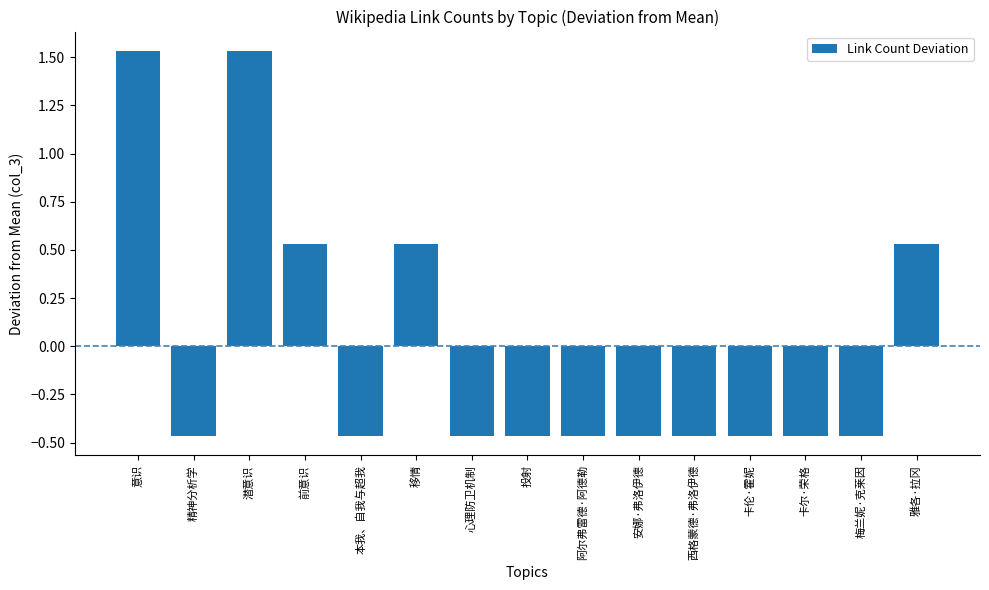

What position from the right is 心理防卫机制?

9